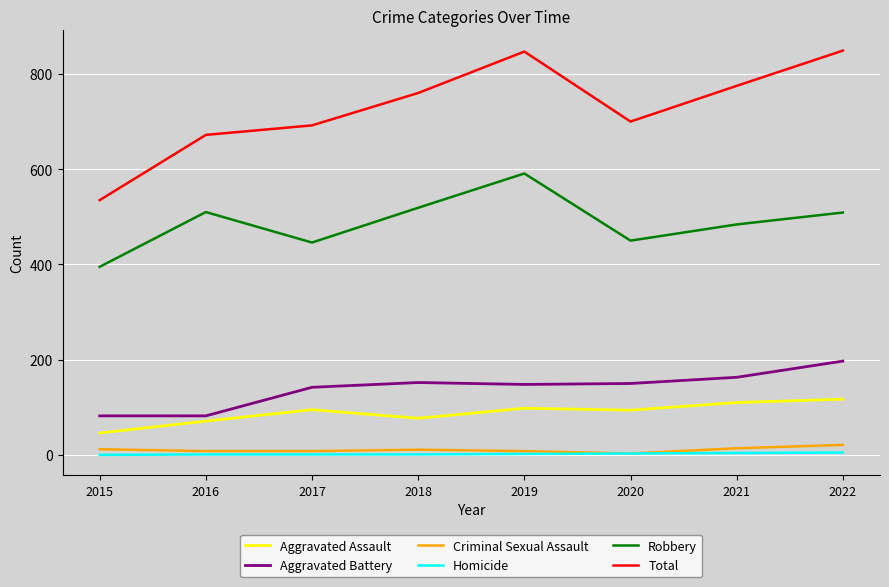

At how many categories does at least one series exceed 30?

8